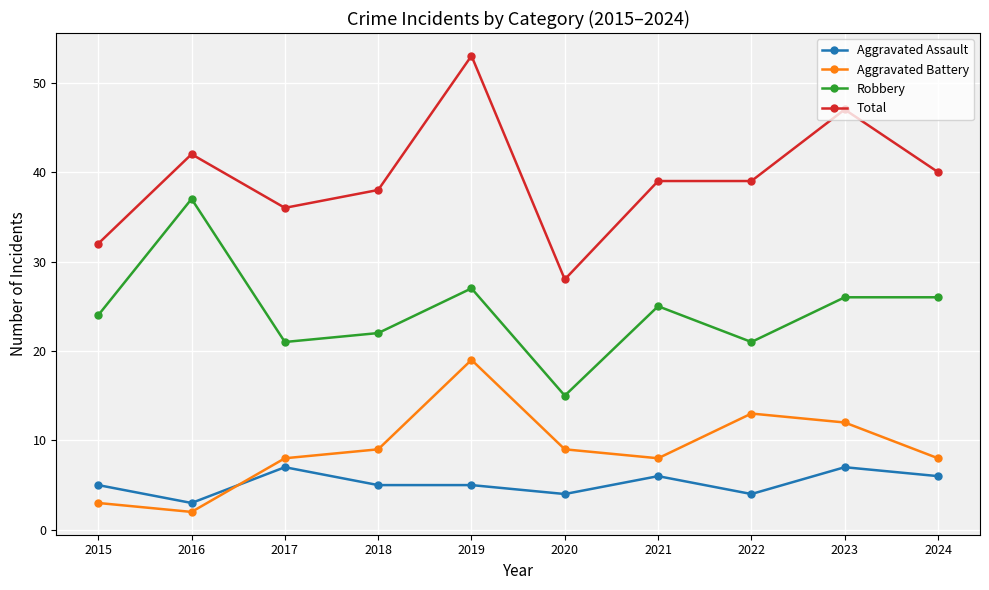

Rank the series at 2020 from lowest to highest value.

Aggravated Assault, Aggravated Battery, Robbery, Total